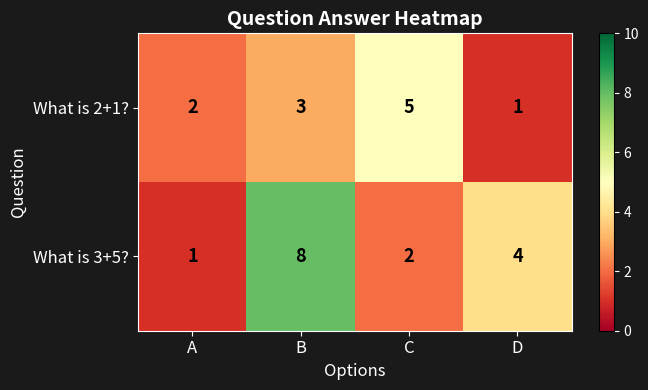

The What is 3+5? series shows 3 at D. True or false?

False